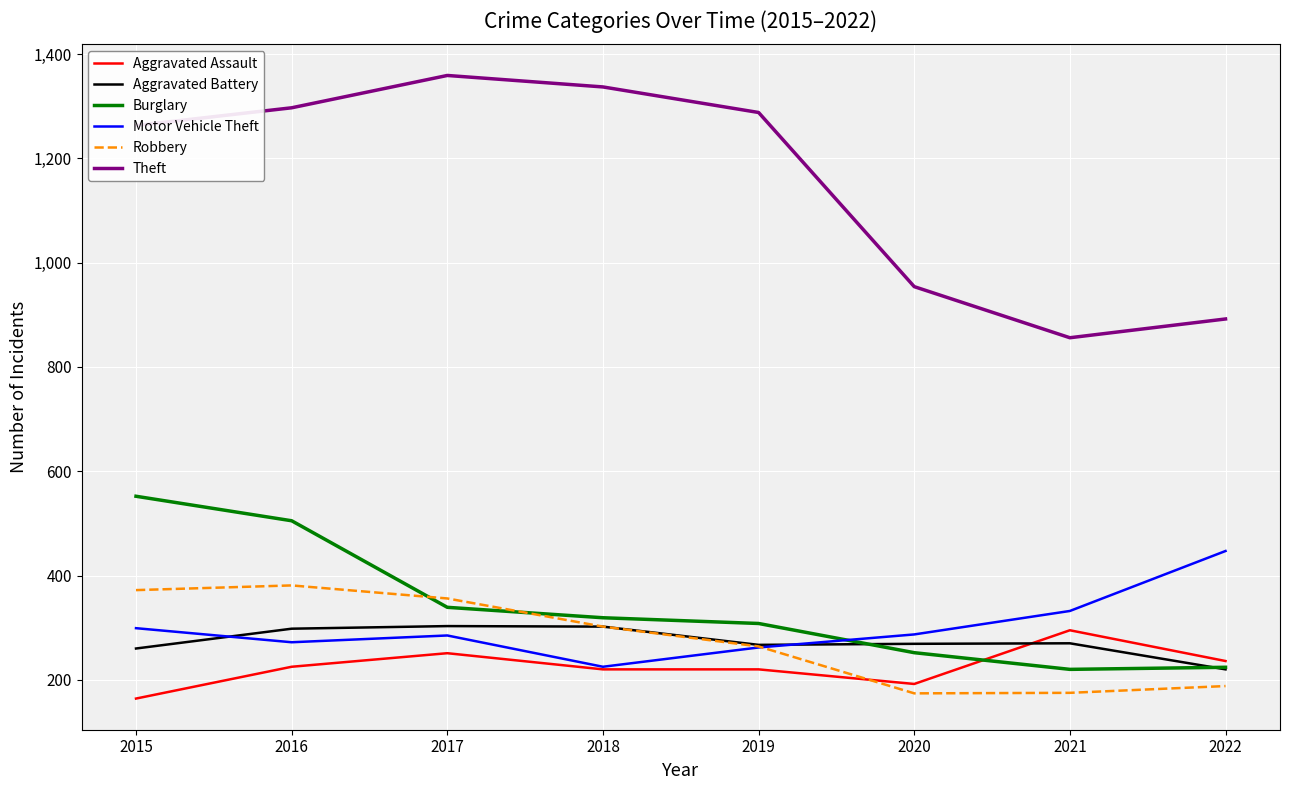

Is the value of Theft at 2016 greater than the value of Aggravated Assault at 2015?

Yes